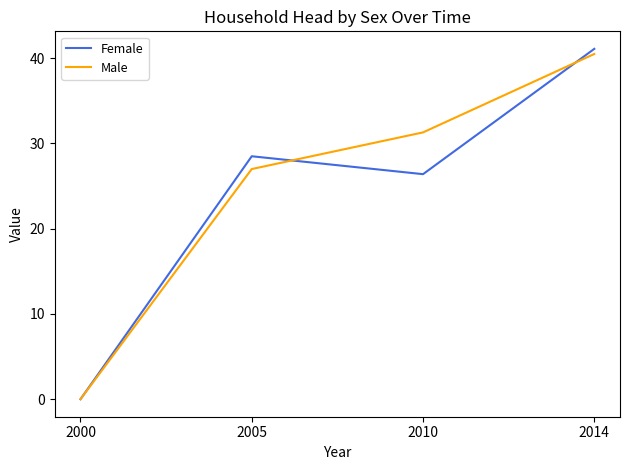

What is the difference between the maximum and minimum values in the Female series?

41.1